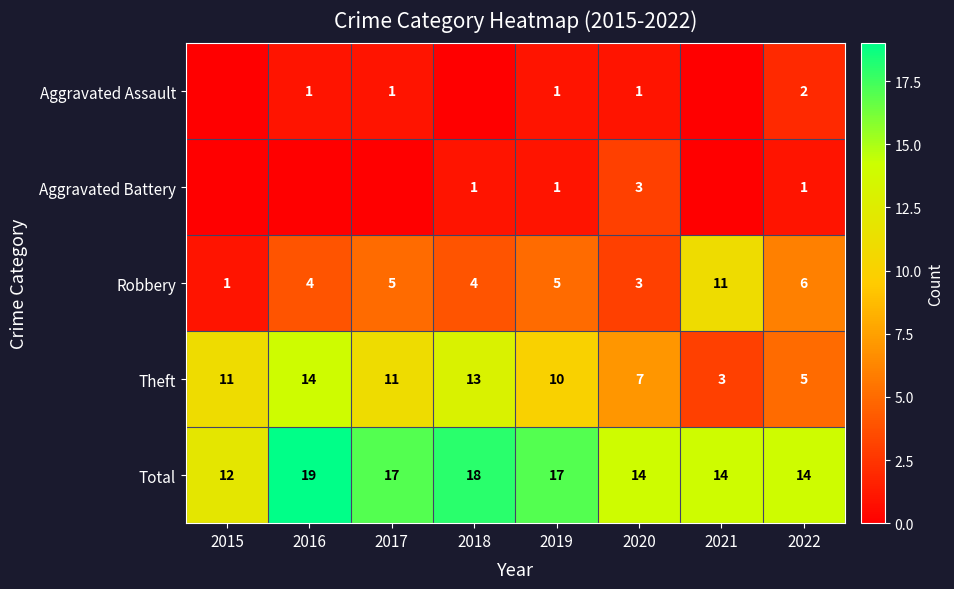

What is the difference between the highest and lowest values at 2022?

13